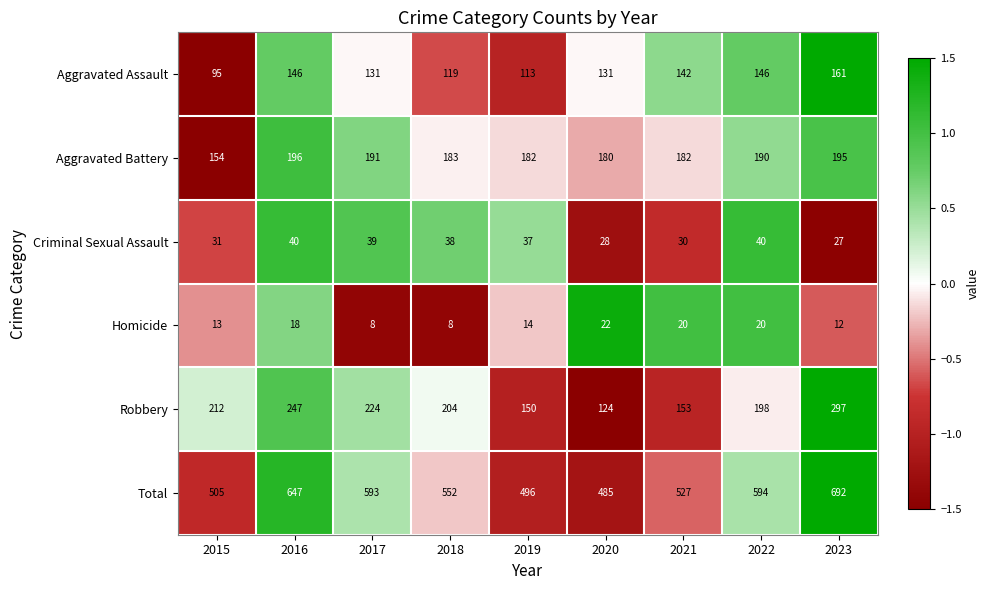

What is the total value across all series at 2023?

1384